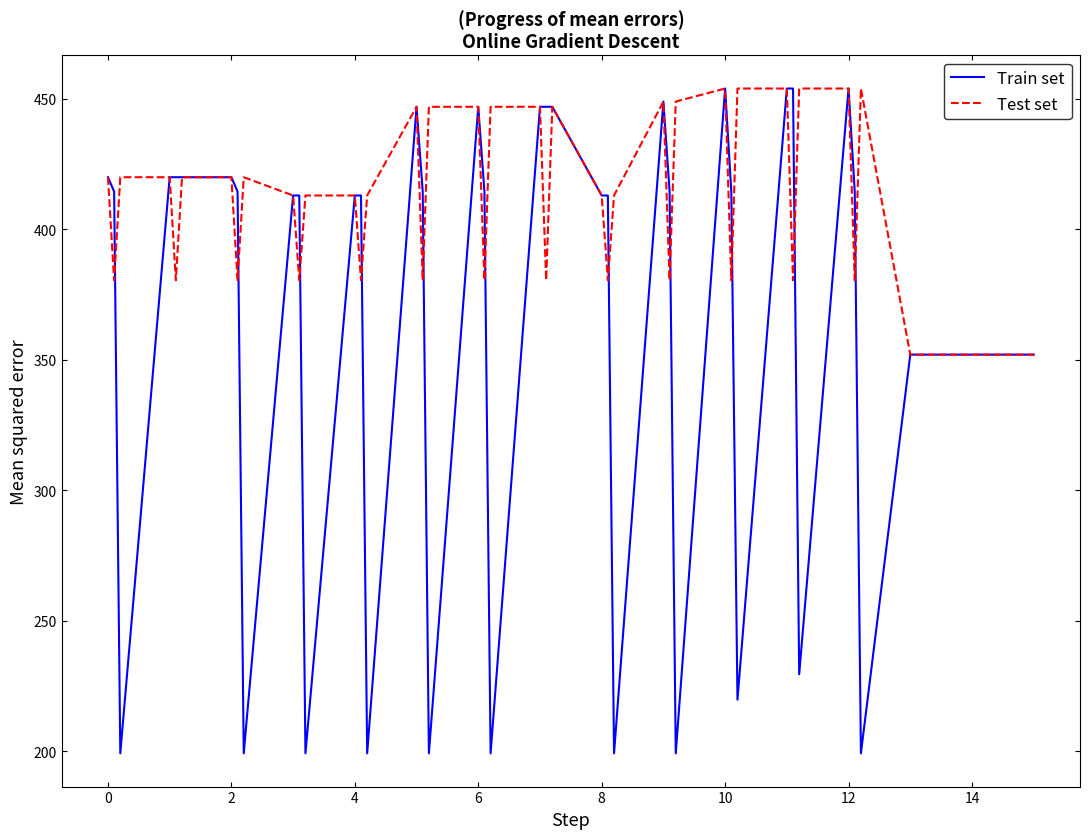

Rank the series by their average value, from lowest to highest.

Train set, Test set